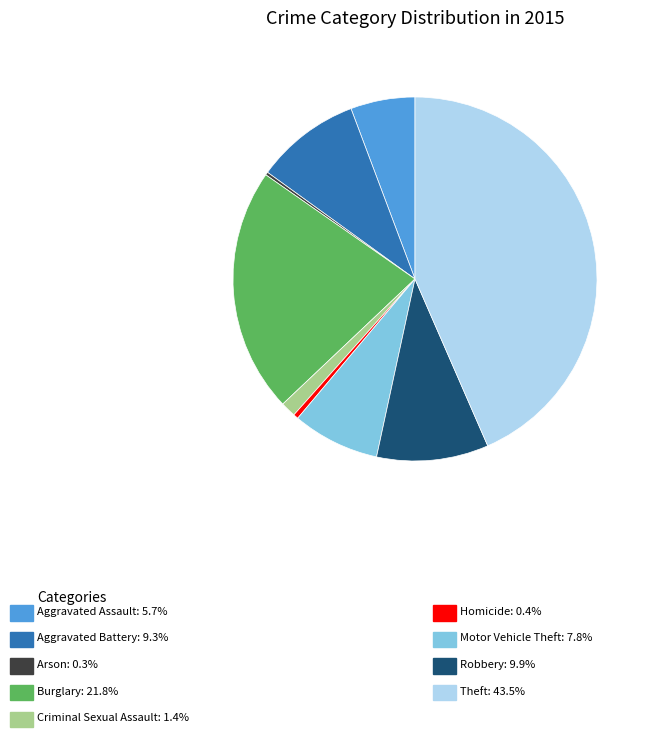

Is there any slice that represents more than half of the pie?

No